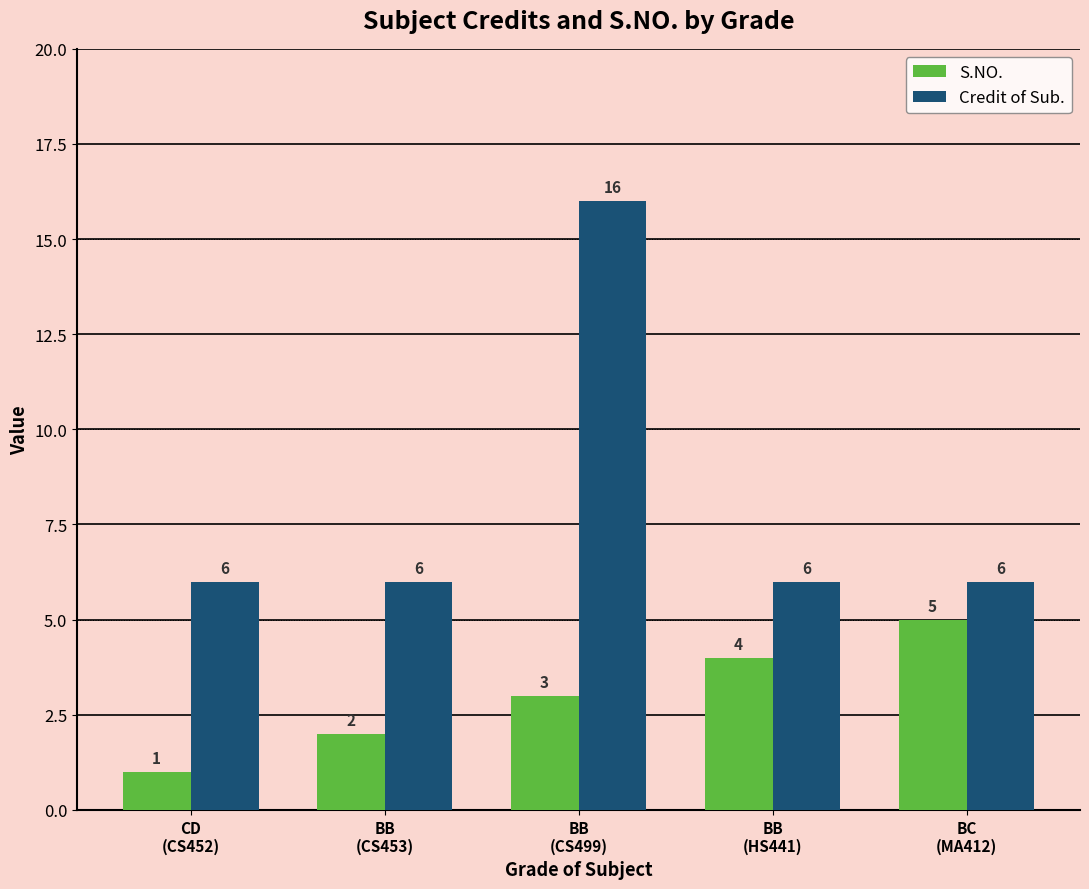

Which series changed the most between BB
(HS441) and BC
(MA412)?

S.NO.